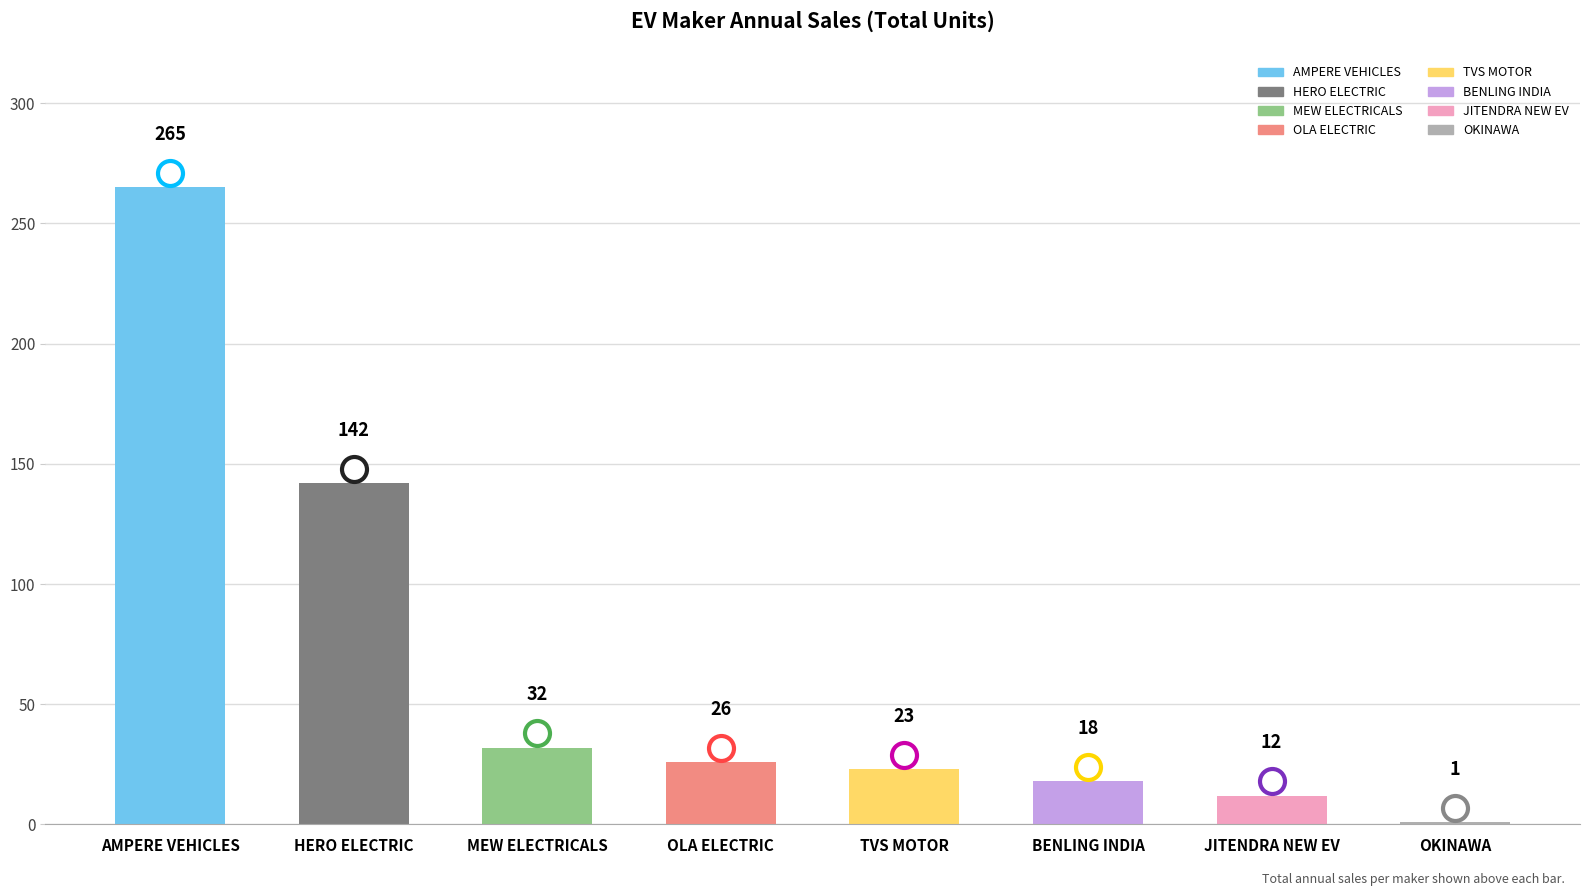

At which label is the value closest to 133?

HERO ELECTRIC